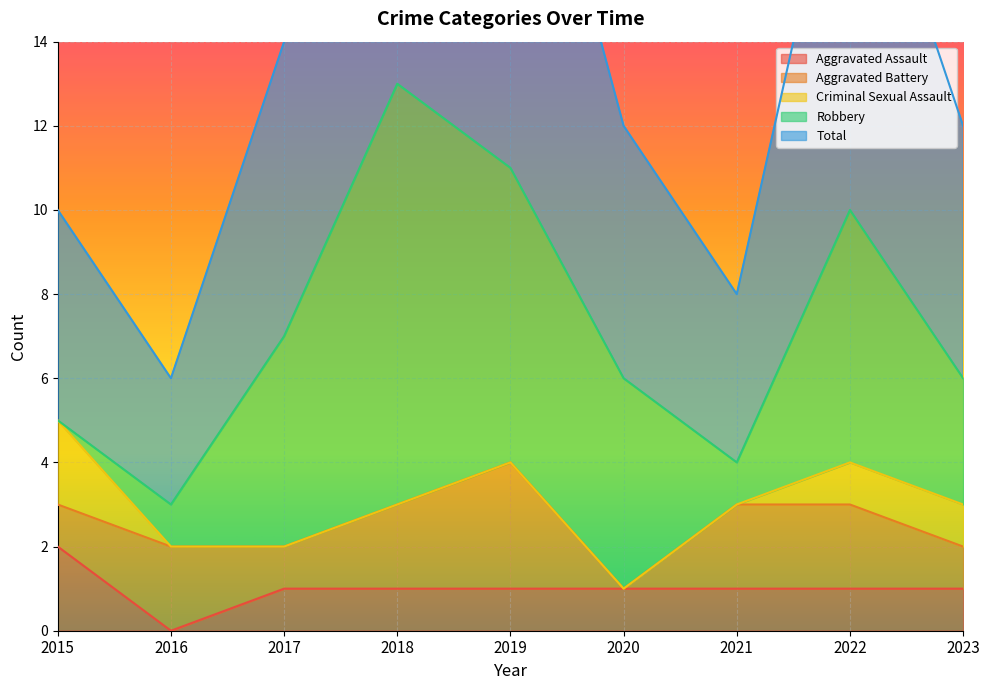

Is it true that Aggravated Assault equals 2 at 2017?

False